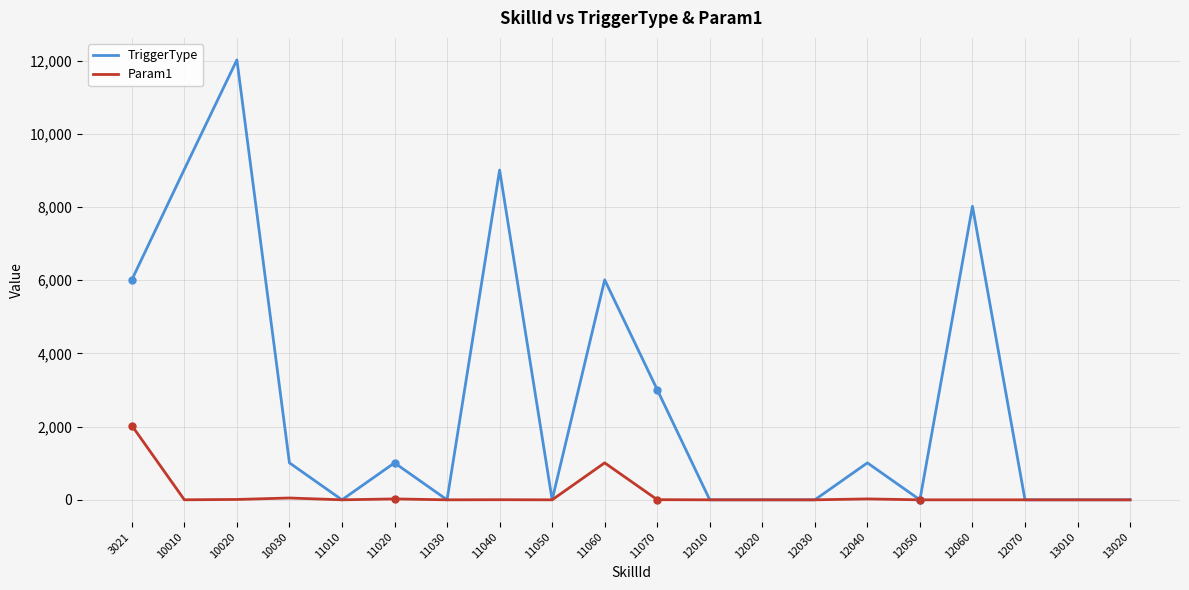

What is the difference between the TriggerType values at 12020 and 11060?

6010